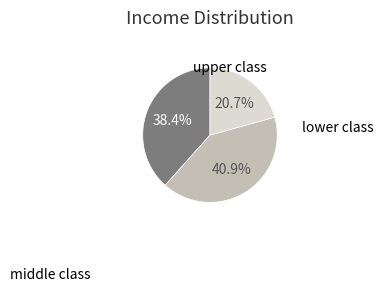

To the nearest percent, what is the difference between the largest and smallest slice percentages?

20%